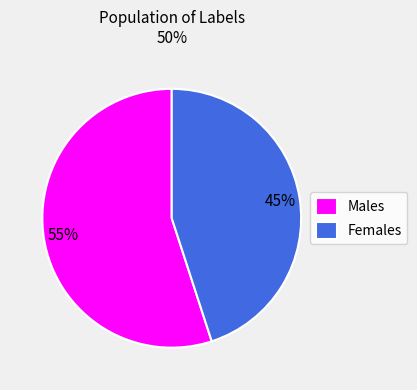

Which slice represents more than half of the pie?

Males